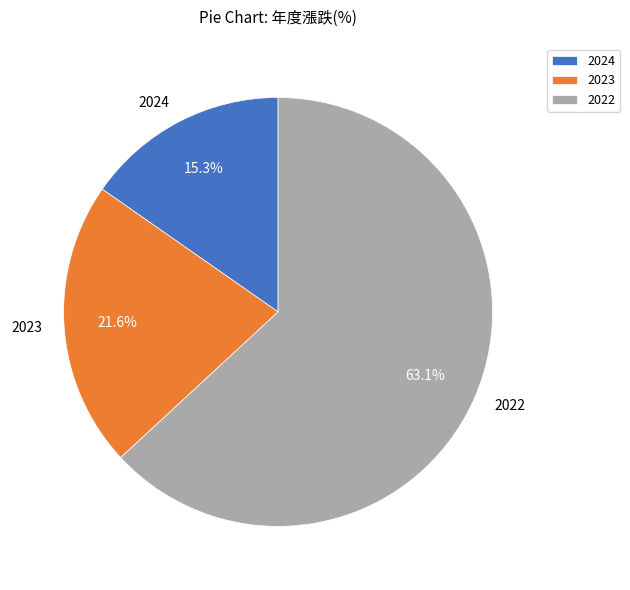

What is the ratio of the value at 2024 to the value at 2022?

0.2